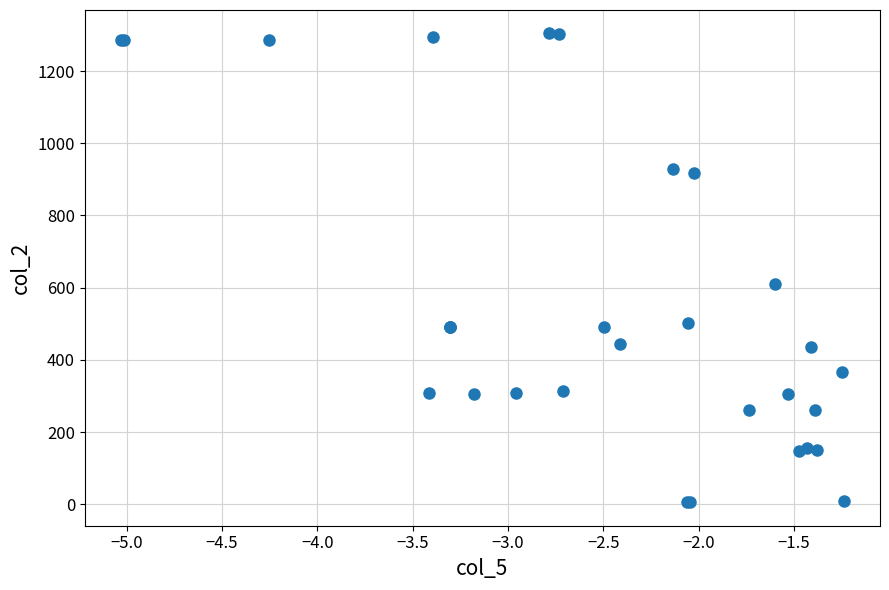

What Y value in the scatter plot is closest to 655?

610